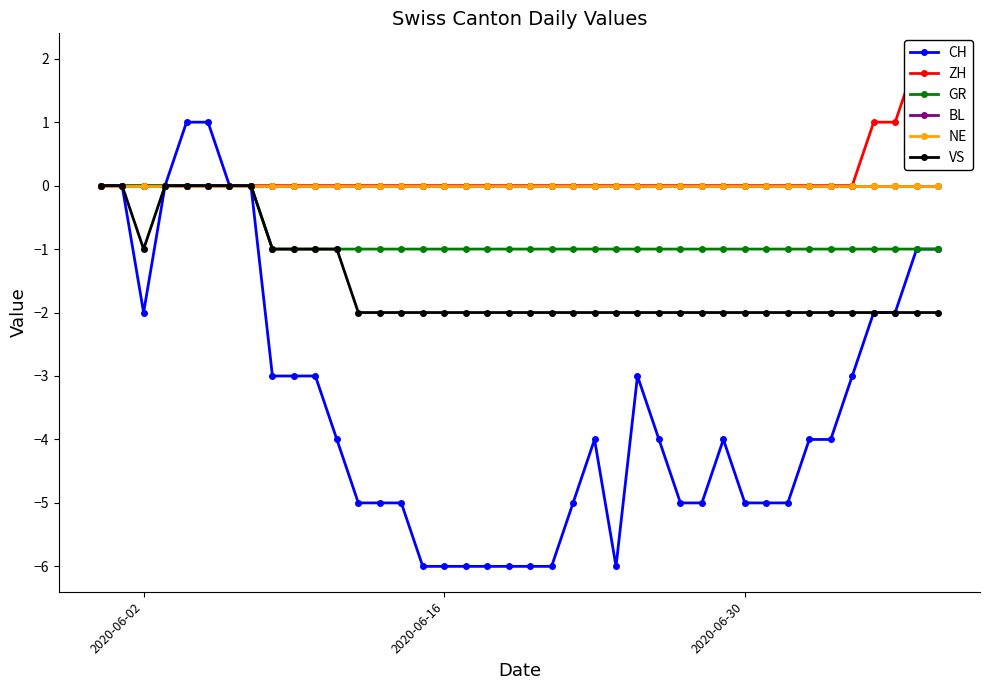

True or false: VS and ZH intersect in this chart.

False